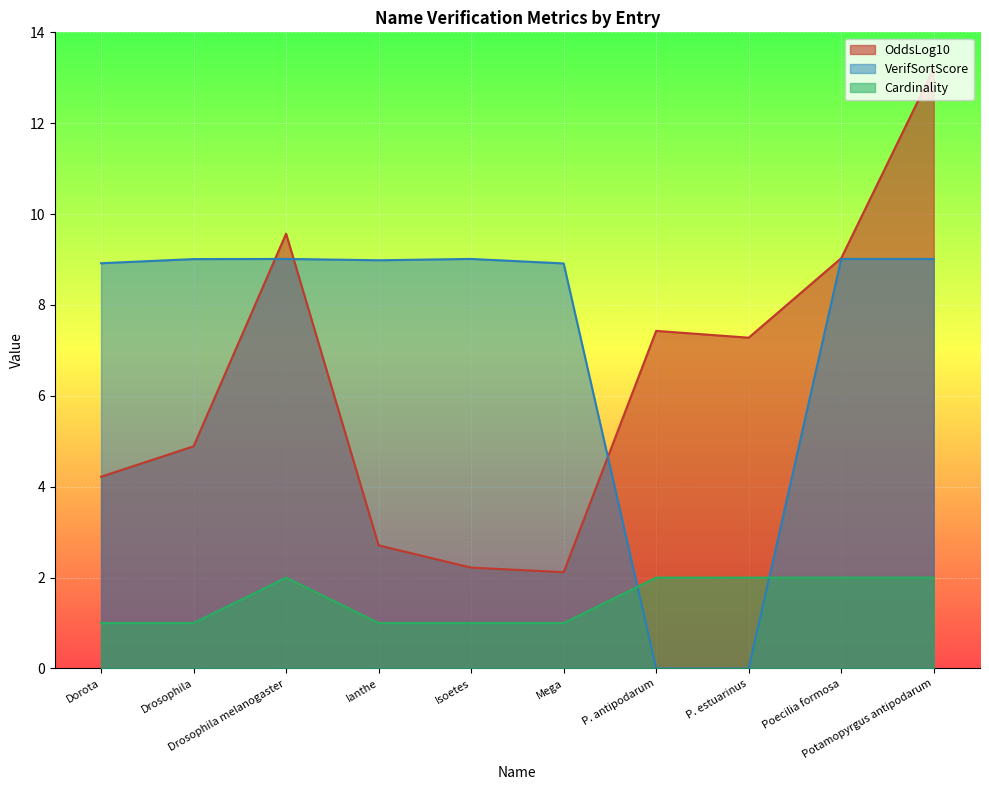

What is the sum of all Cardinality values?

15.0